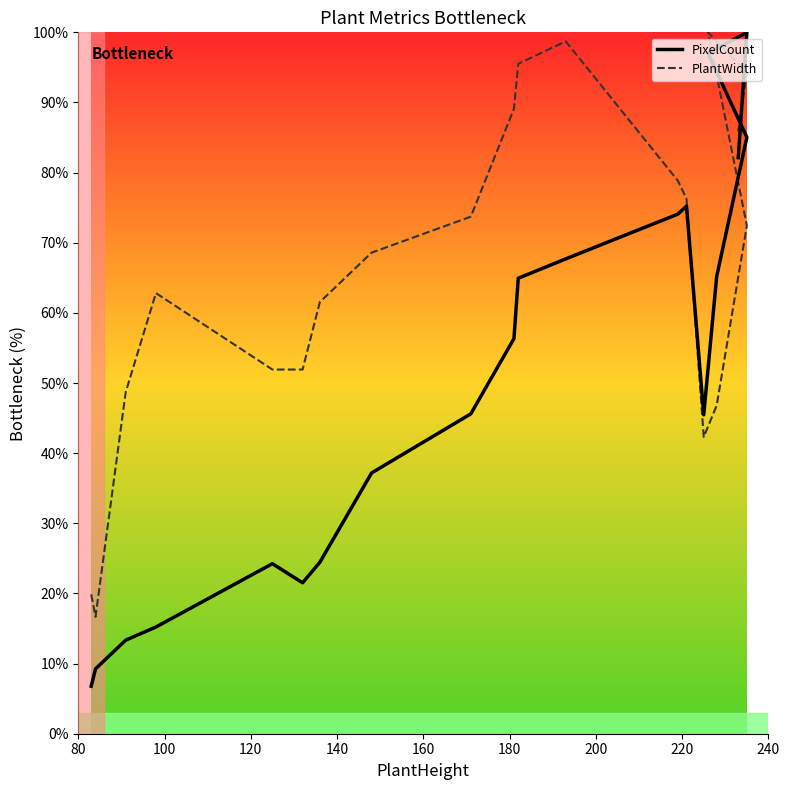

List the series in order of their peak value, lowest first.

PixelCount, PlantWidth